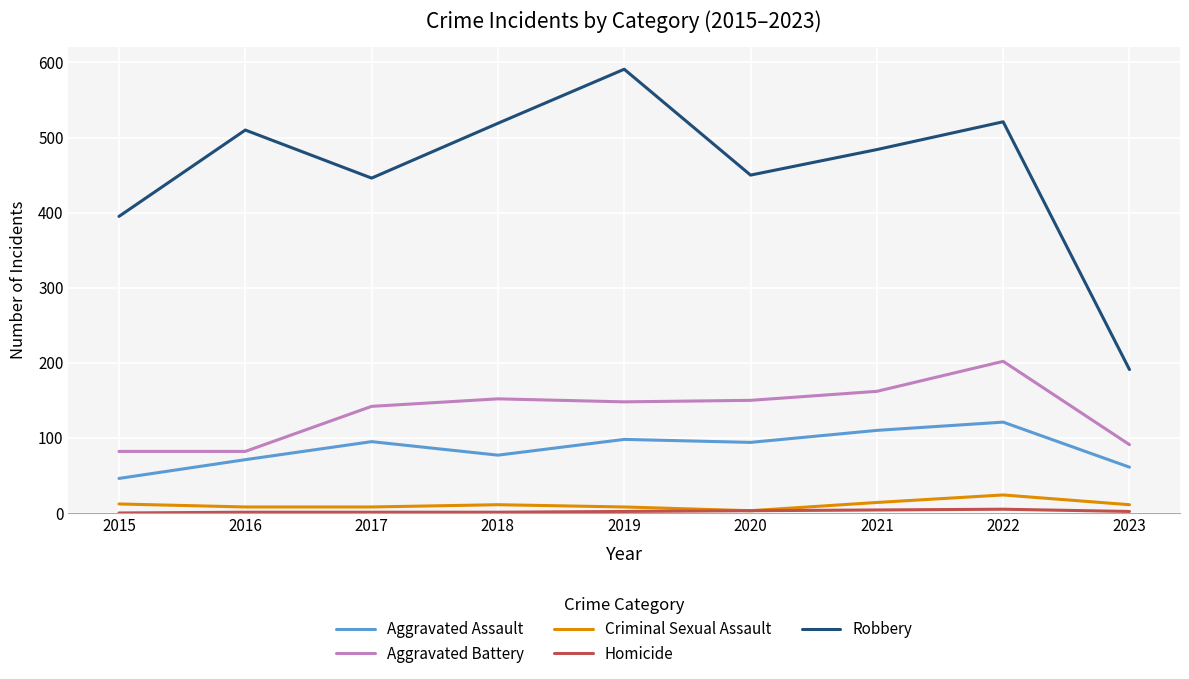

At which category is the sum across all series the highest?

2022